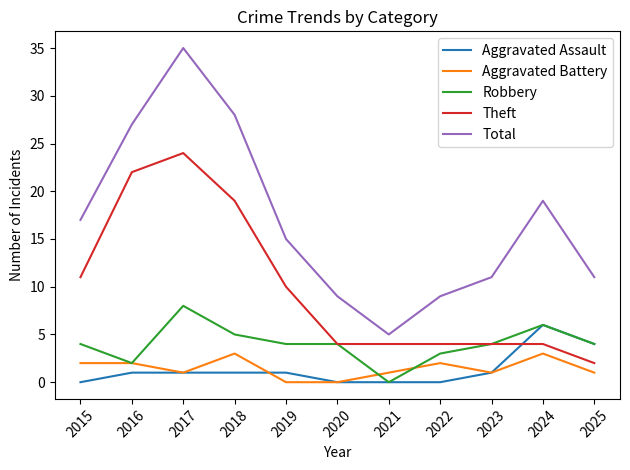

Reading right to left, list all the values displayed in this chart.

Aggravated Assault: 2025=4	2024=6	2023=1	2022=0	2021=0	2020=0	2019=1	2018=1	2017=1	2016=1	2015=0
Aggravated Battery: 2025=1	2024=3	2023=1	2022=2	2021=1	2020=0	2019=0	2018=3	2017=1	2016=2	2015=2
Robbery: 2025=4	2024=6	2023=4	2022=3	2021=0	2020=4	2019=4	2018=5	2017=8	2016=2	2015=4
Theft: 2025=2	2024=4	2023=4	2022=4	2021=4	2020=4	2019=10	2018=19	2017=24	2016=22	2015=11
Total: 2025=11	2024=19	2023=11	2022=9	2021=5	2020=9	2019=15	2018=28	2017=35	2016=27	2015=17